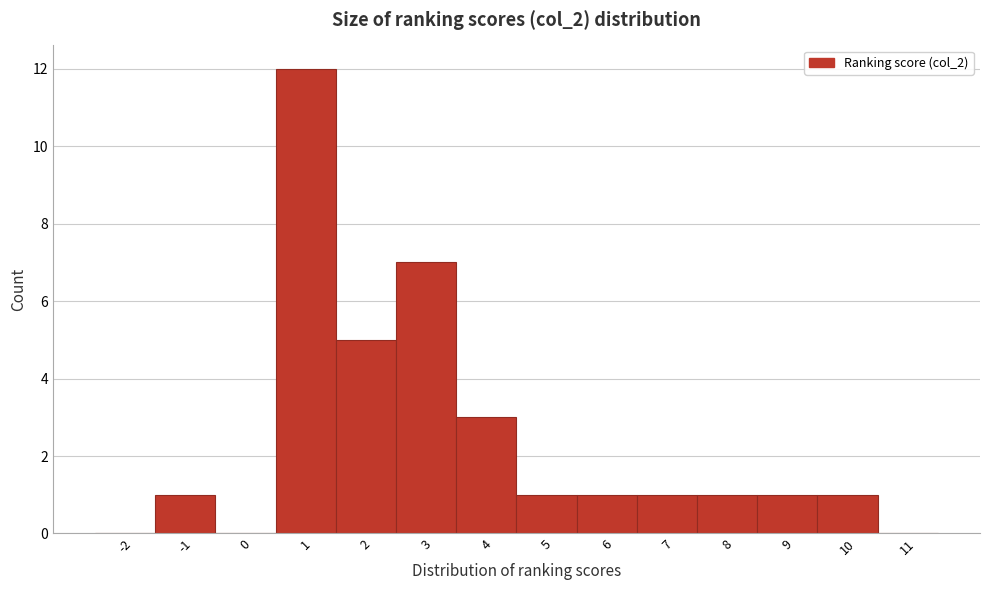

Reading left to right, extract all data points from this chart.

-2=0	-1=1	0=0	1=12	2=5	3=7	4=3	5=1	6=1	7=1	8=1	9=1	10=1	11=0